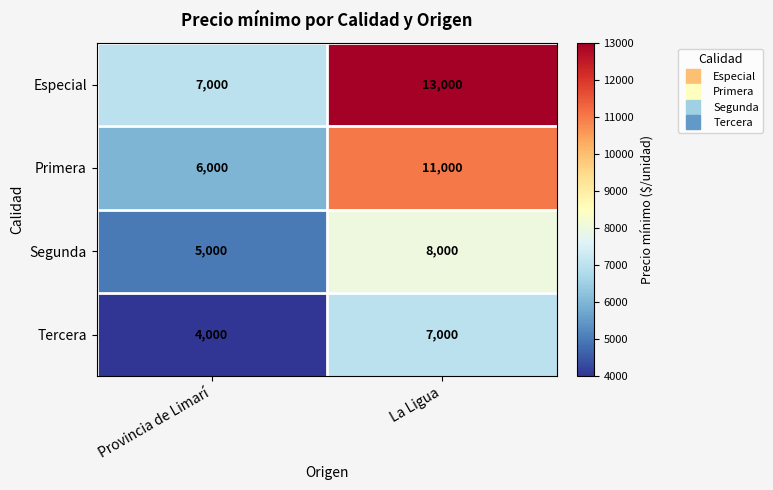

Is it true that Especial equals 13000 at La Ligua?

True